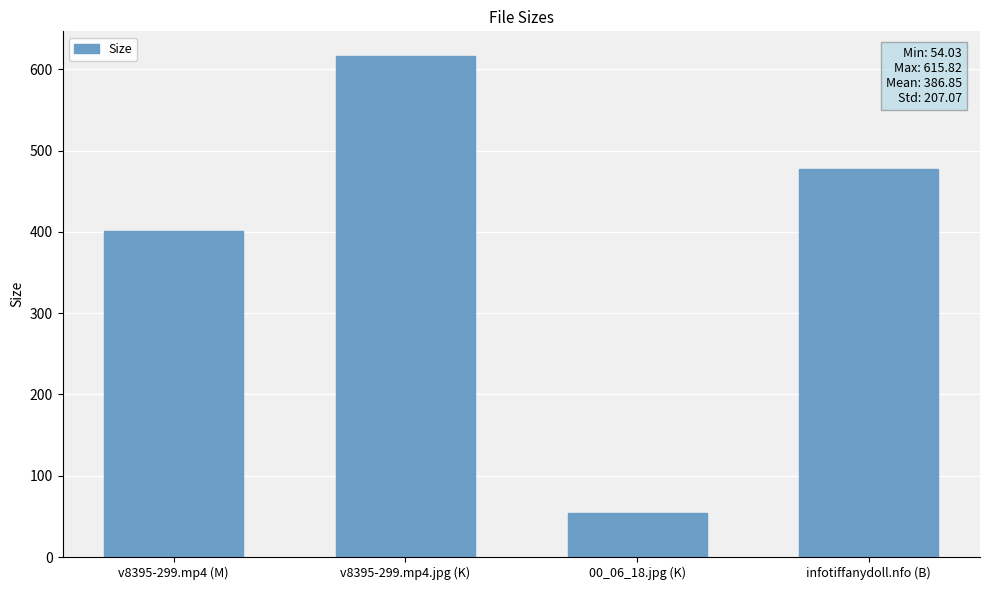

Where does the data first go above 477?

v8395-299.mp4.jpg (K)